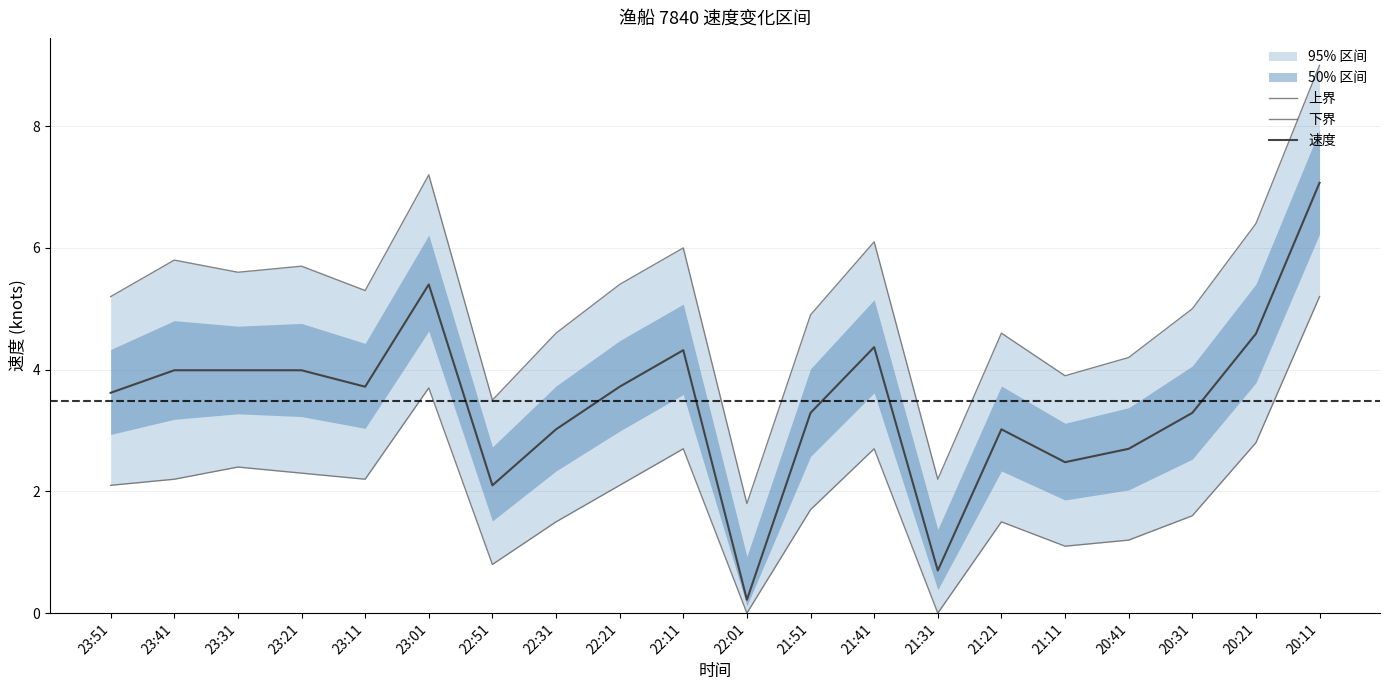

True or false: 上界 and 速度 cross at least once.

False